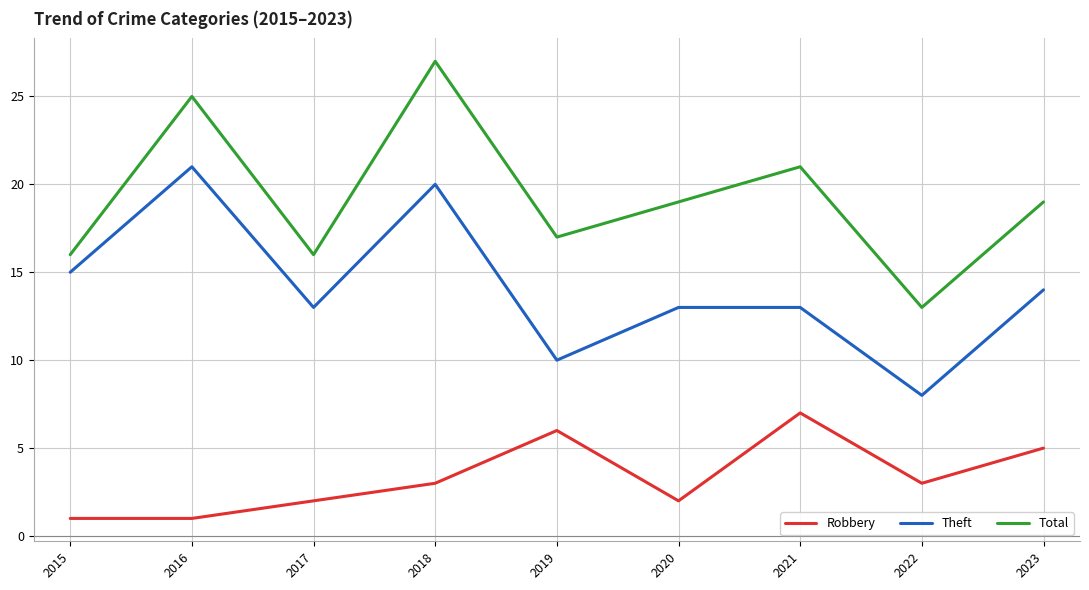

What is the total value across all series at 2020?

34